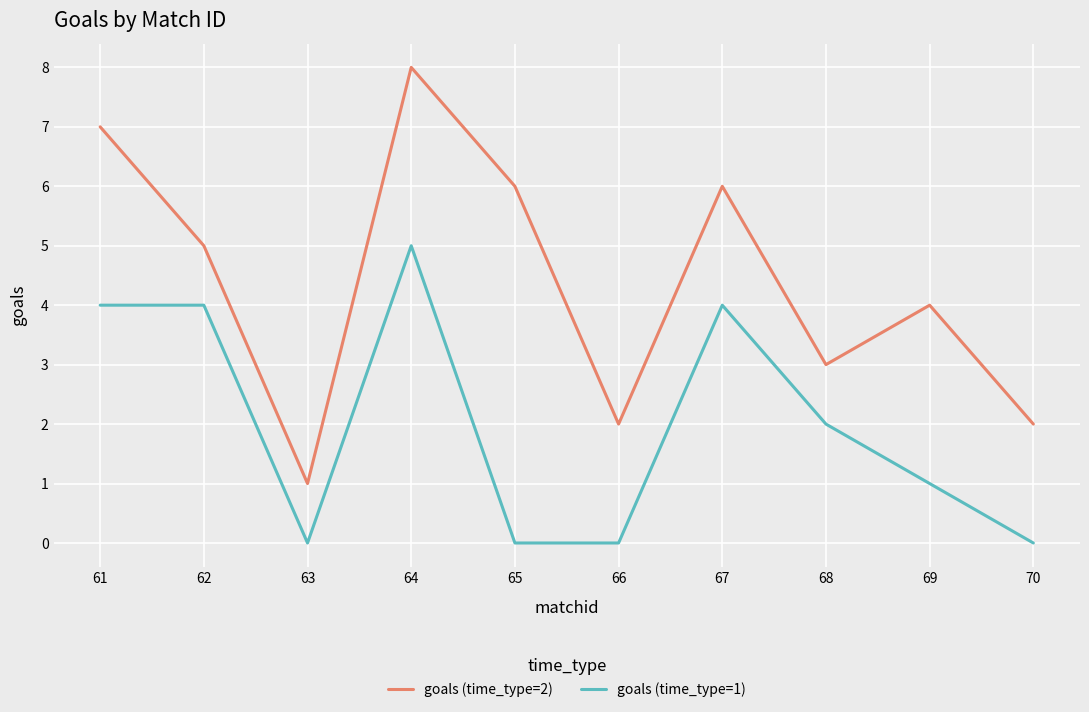

True or false: goals (time_type=2) and goals (time_type=1) cross at least once.

False